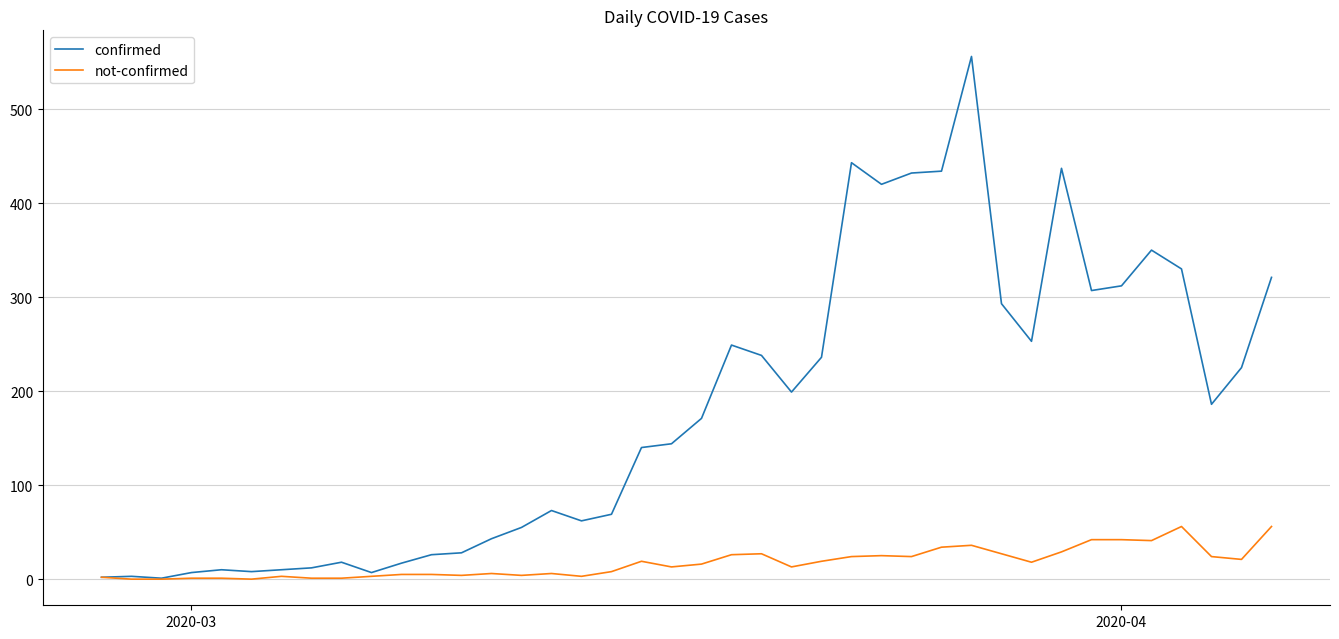

Which series has the largest total across all categories?

confirmed